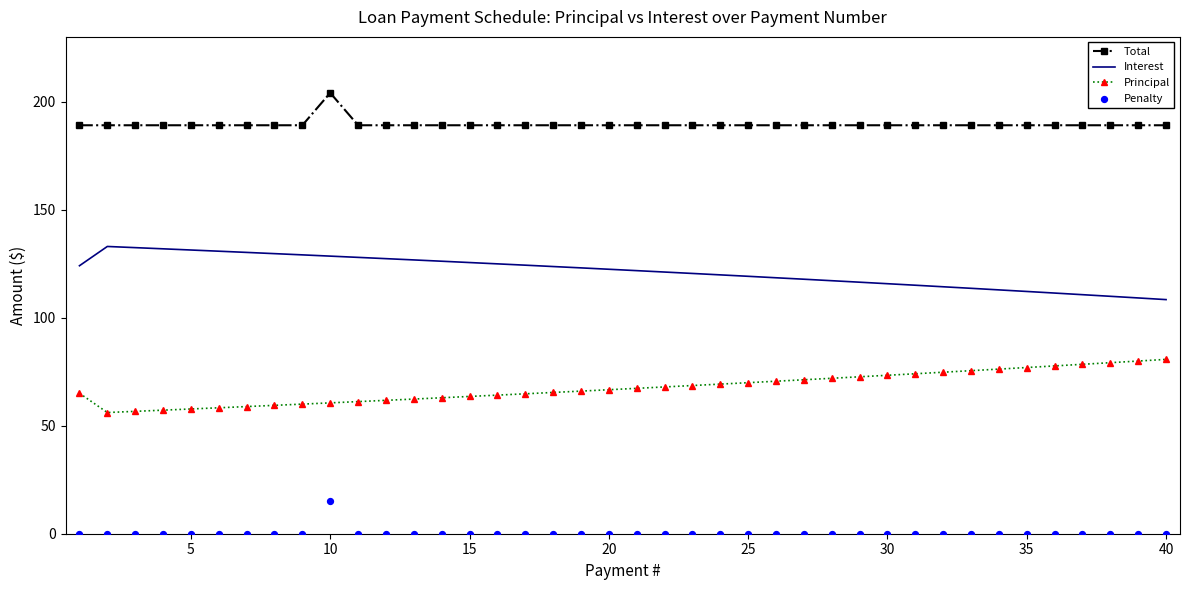

Which series has the largest Y range (max minus min)?

Interest